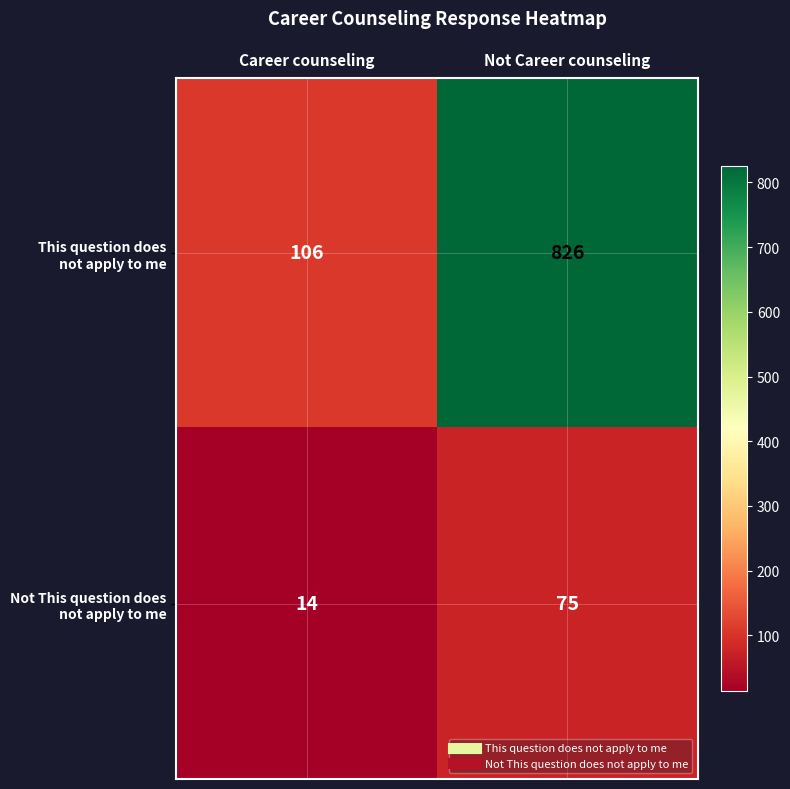

What is the greatest value displayed?

826